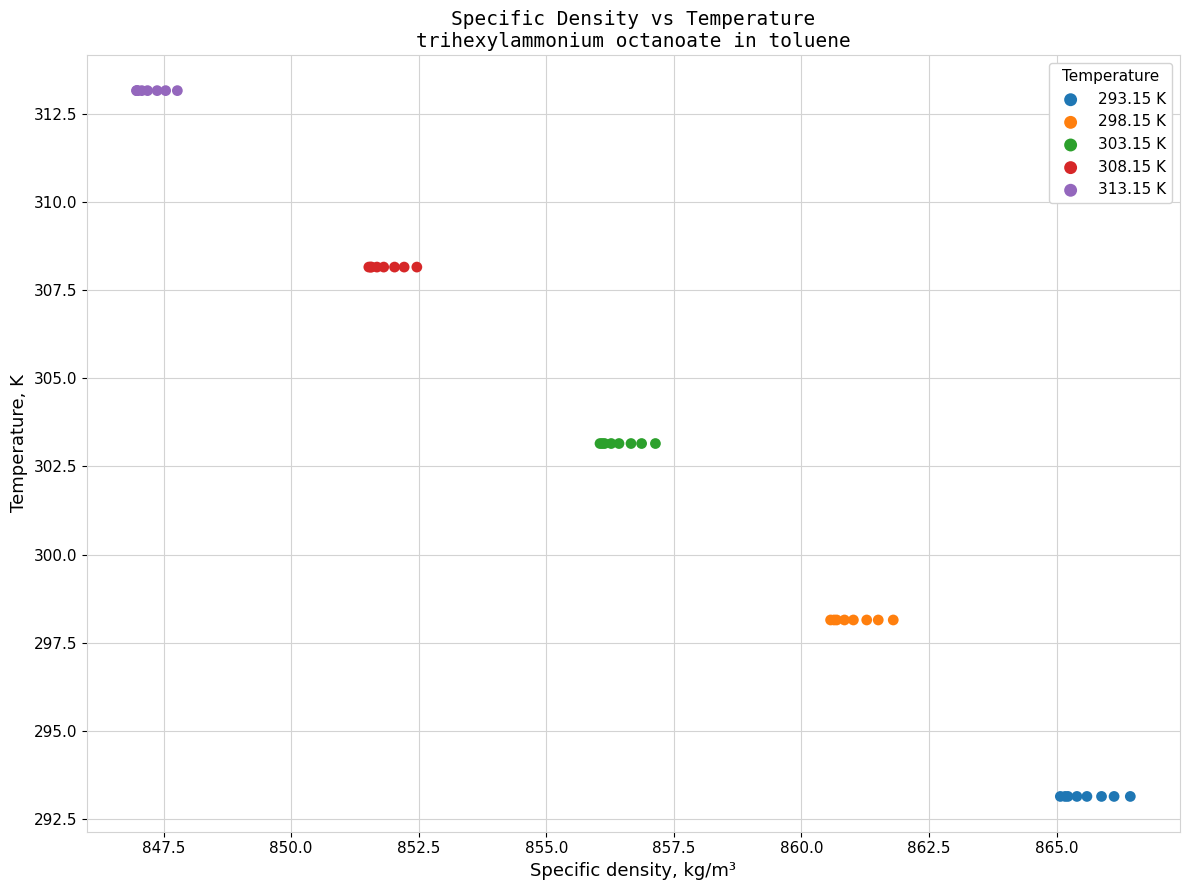

Which series contains the highest Y value?

313.15 K